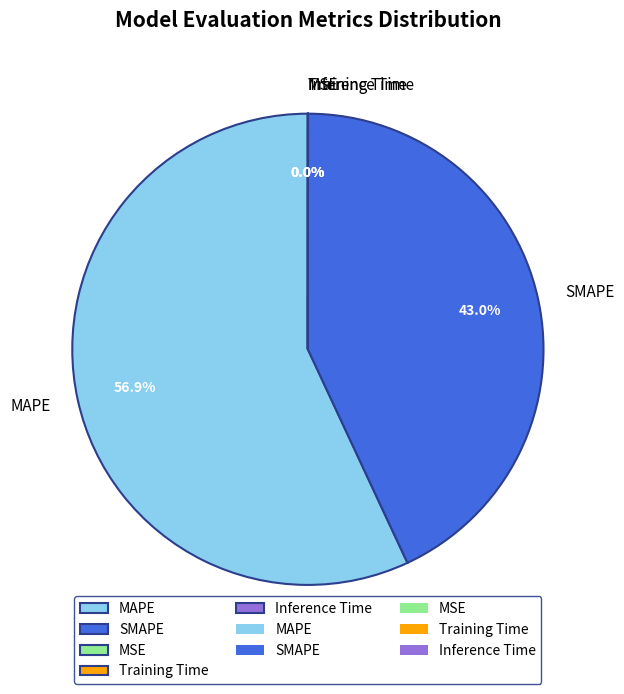

Which slice is the largest?

MAPE